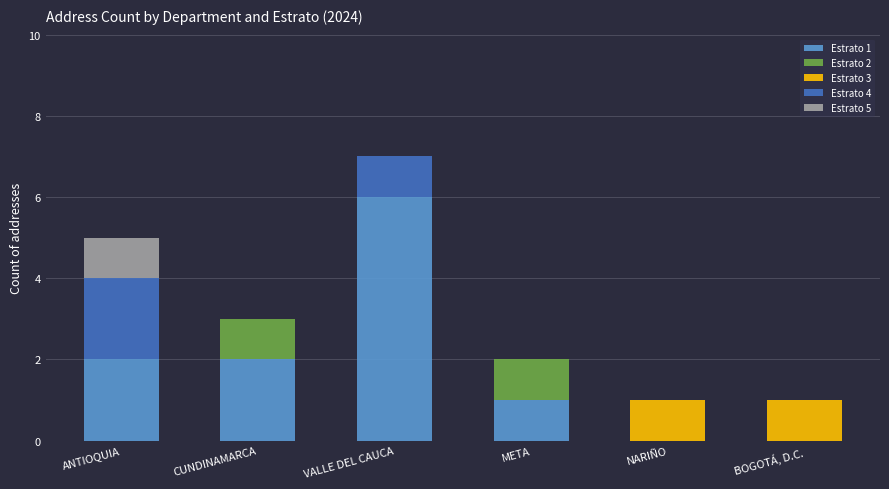

At which label does Estrato 1 reach its peak?

VALLE DEL CAUCA